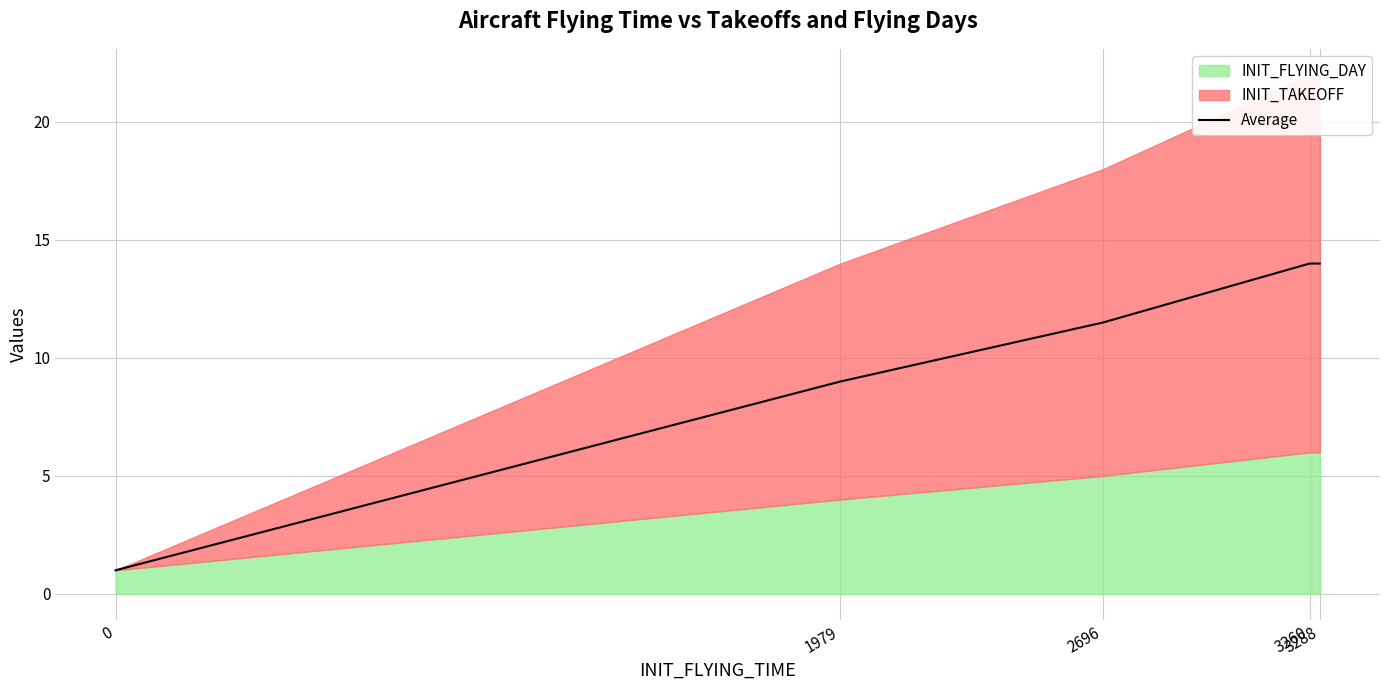

Reading left to right, list all the values displayed in this chart.

1.0	9.0	11.5	14.0	14.0